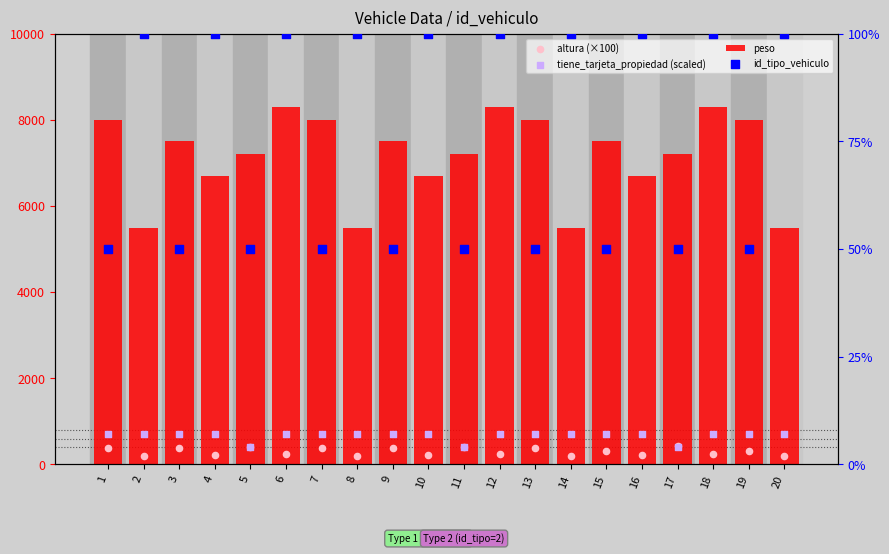

Which series has the largest Y range (max minus min)?

peso